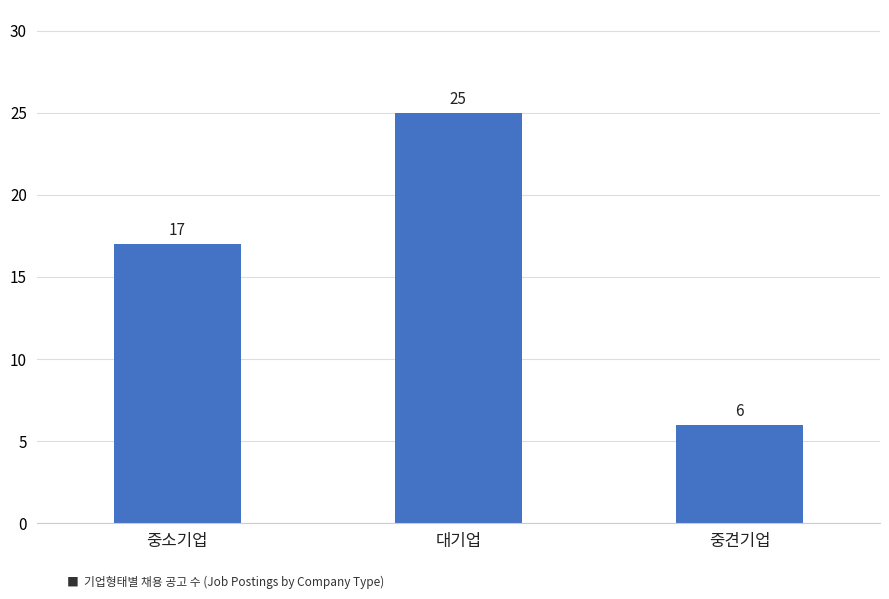

What is the difference between the maximum and minimum values?

19